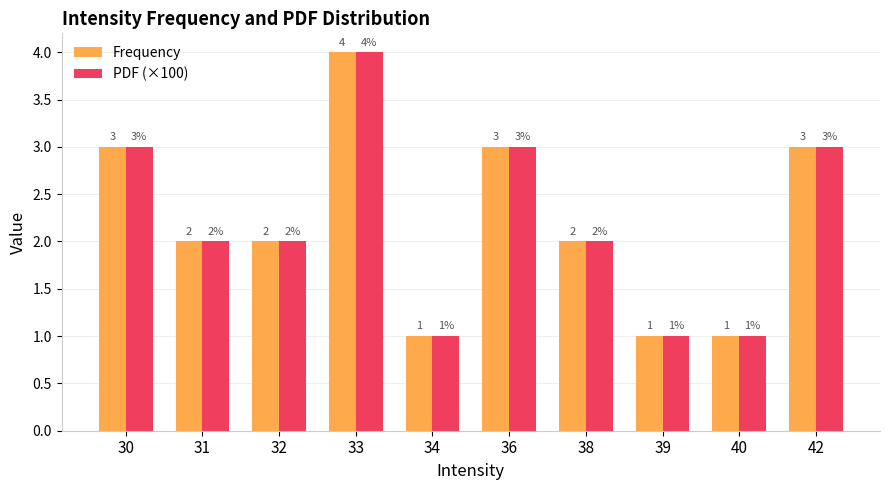

Reading left to right, list all the values displayed in this chart.

Frequency: 3	2	2	4	1	3	2	1	1	3
PDF (×100): 3	2	2	4	1	3	2	1	1	3